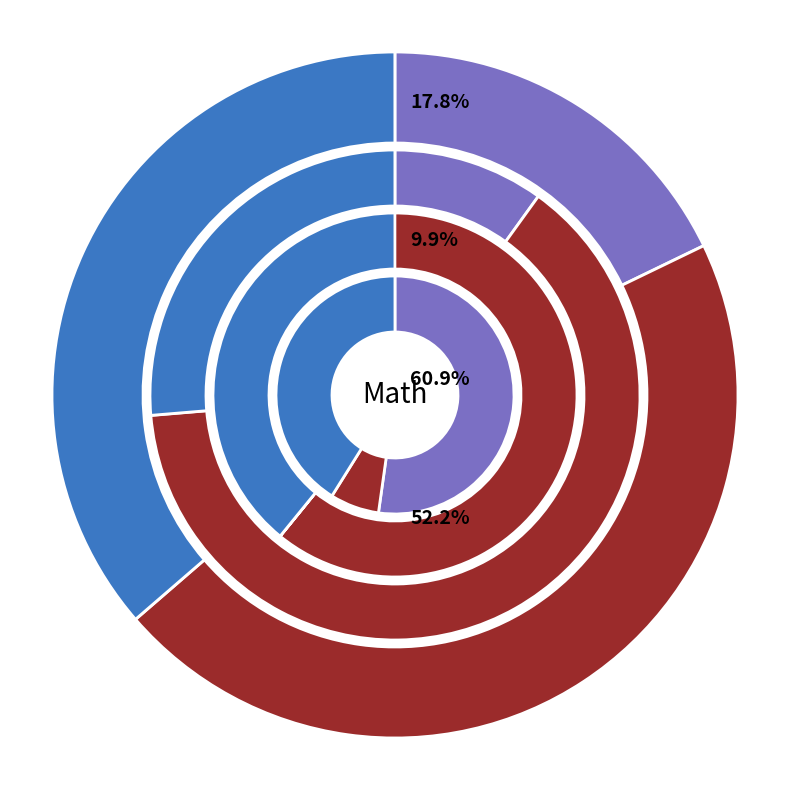

To the nearest percent, what is the average slice percentage?

33%